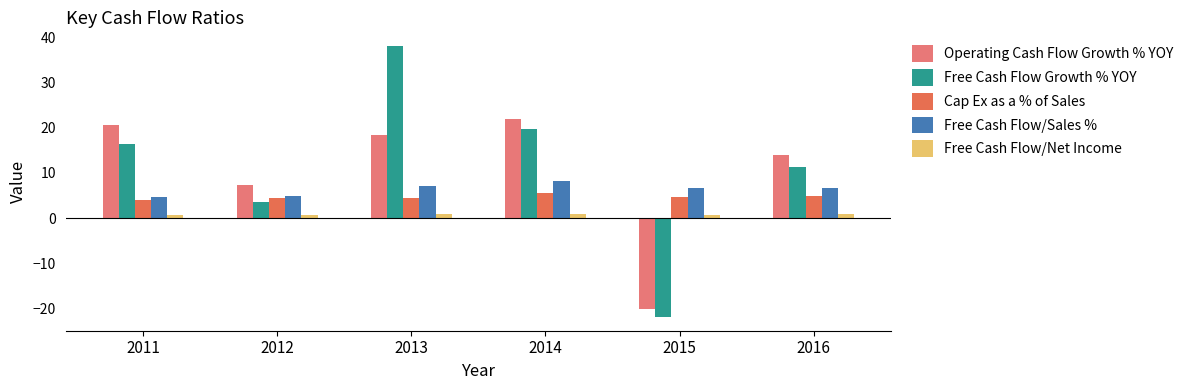

Which series has the widest spread of values?

Free Cash Flow Growth % YOY